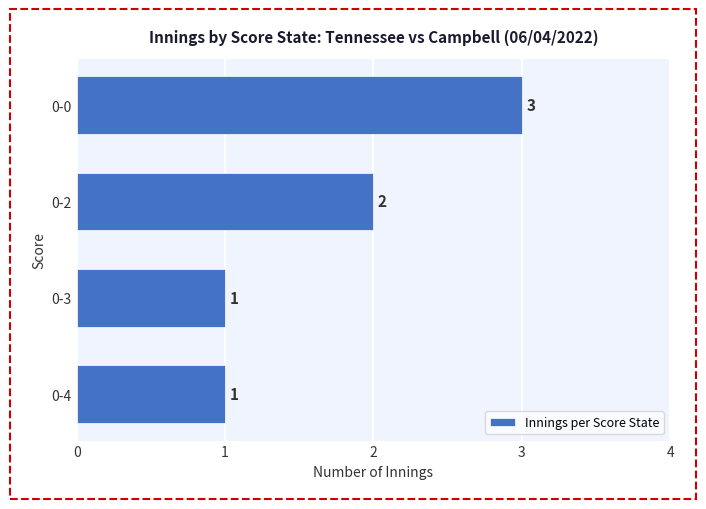

What is the difference between the second highest and minimum values?

1